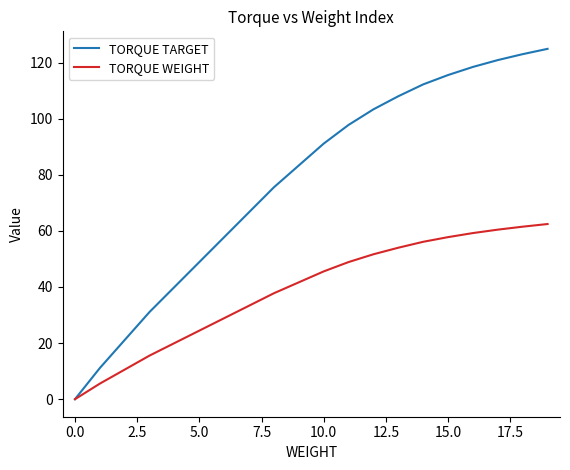

What is the greatest value displayed?

124.9